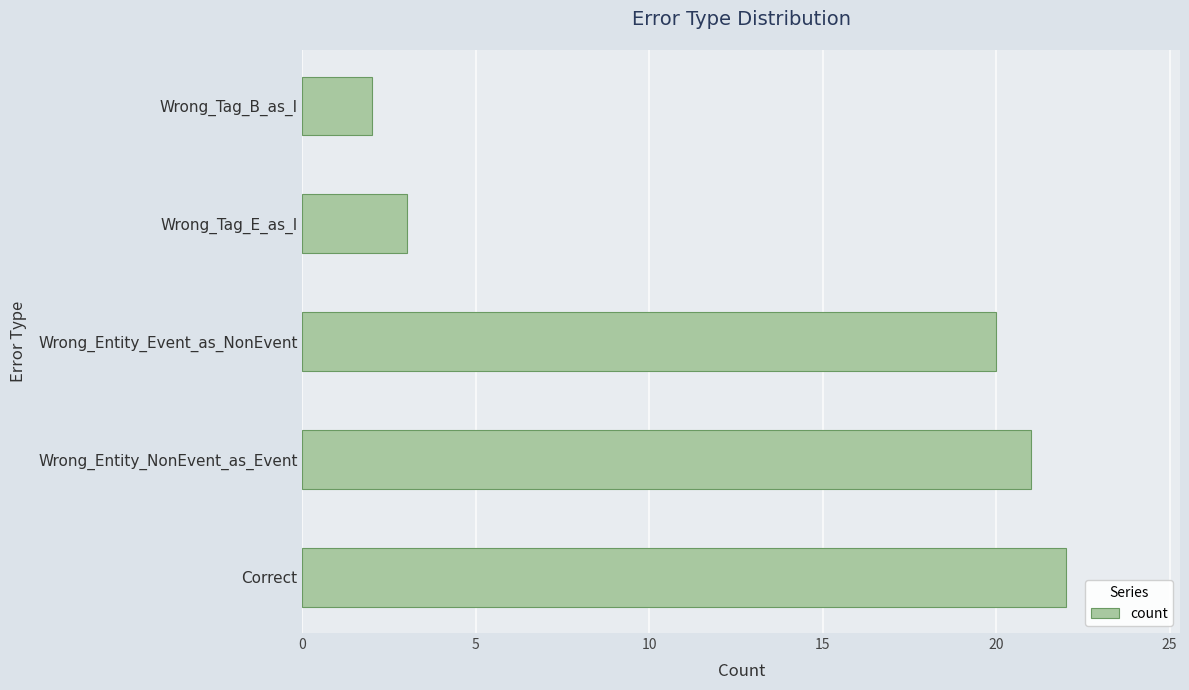

Reading bottom to top, list all the values displayed in this chart.

Correct=22	Wrong_Entity_NonEvent_as_Event=21	Wrong_Entity_Event_as_NonEvent=20	Wrong_Tag_E_as_I=3	Wrong_Tag_B_as_I=2